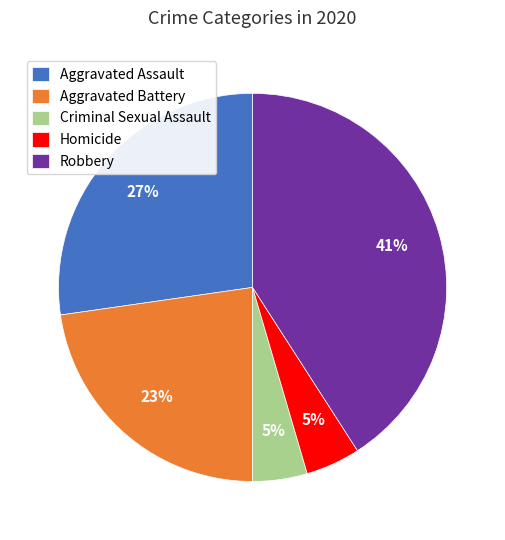

How many segments does this pie chart have?

5